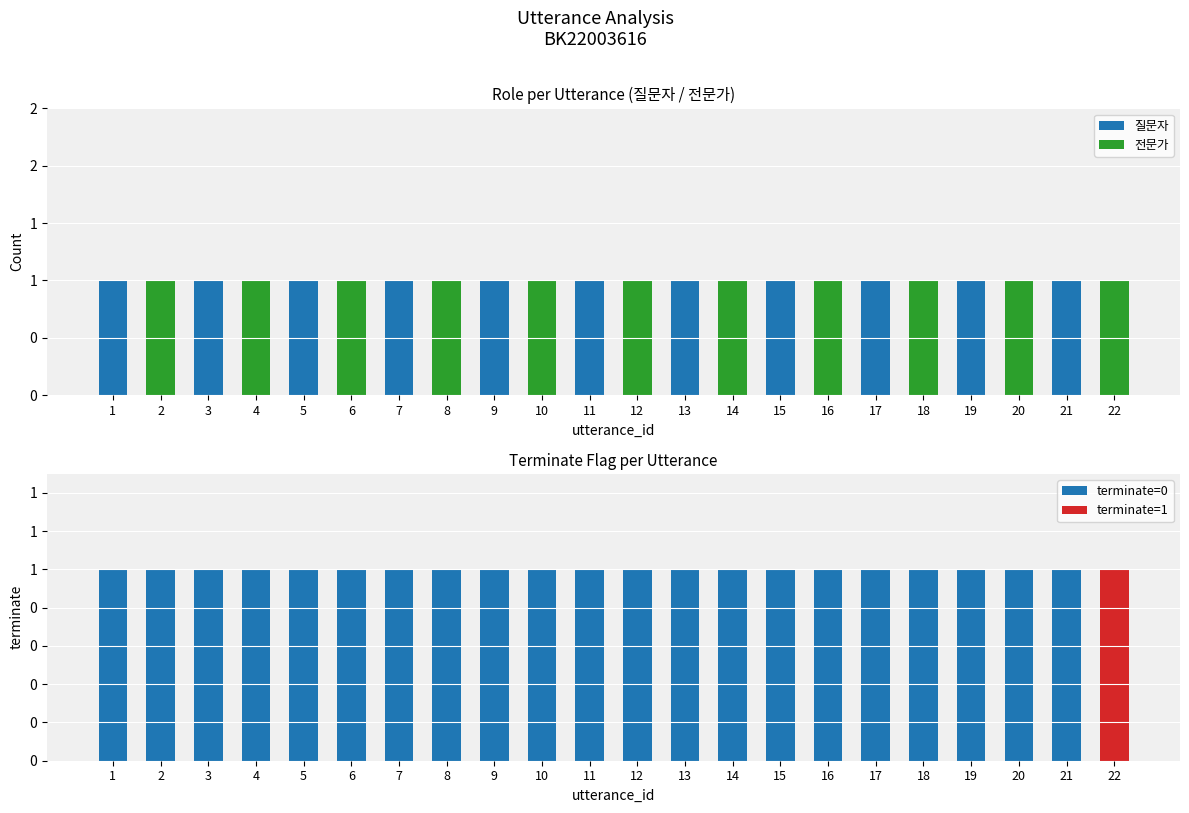

What is the difference between the highest and lowest values at 10?

1